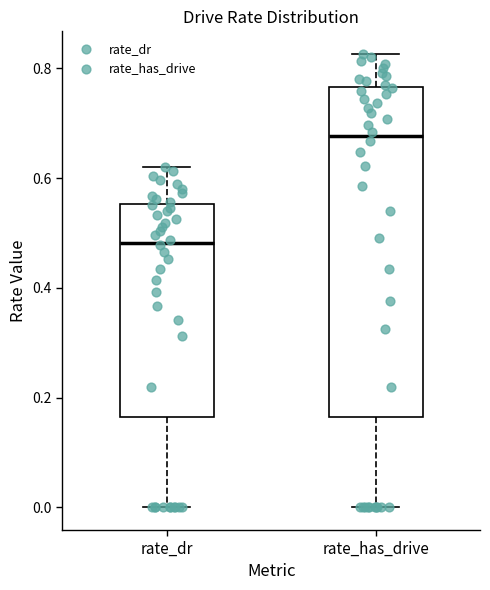

Where does the median line of the box for rate_dr sit on the y-axis? The values are not printed on the chart, so give them approximately, as read against the axis.

0.48